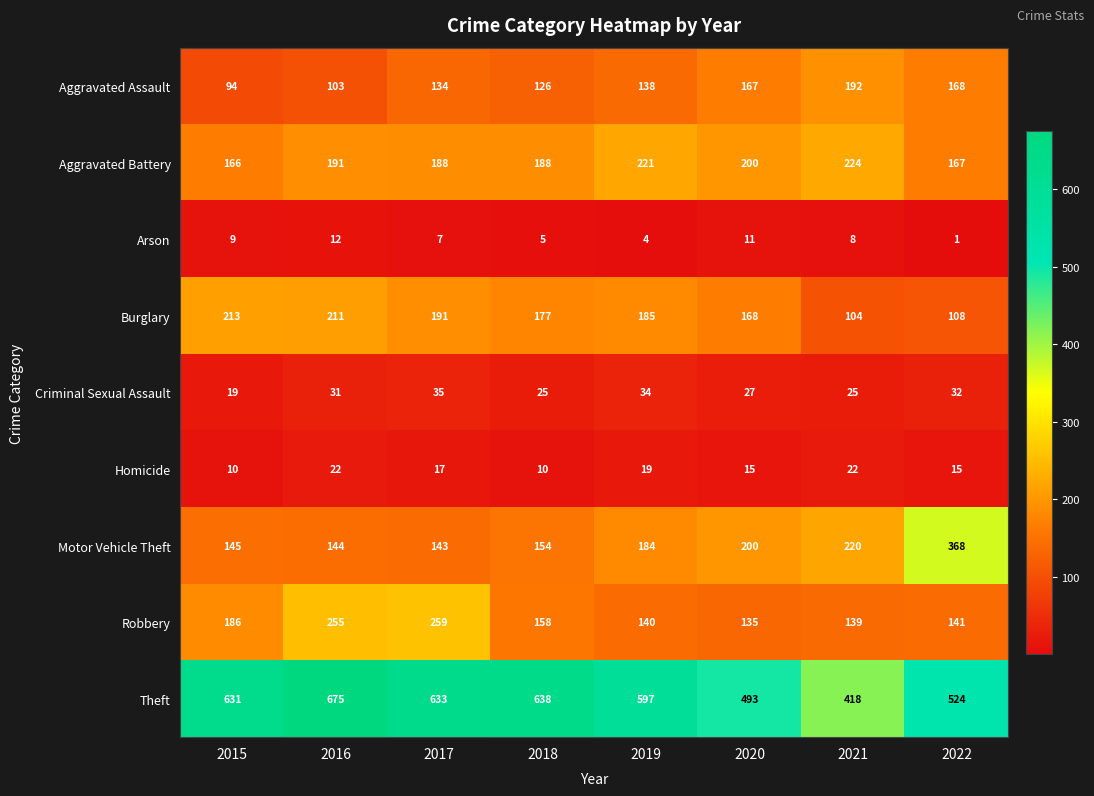

What is the difference between the maximum and minimum values in the Theft series?

257